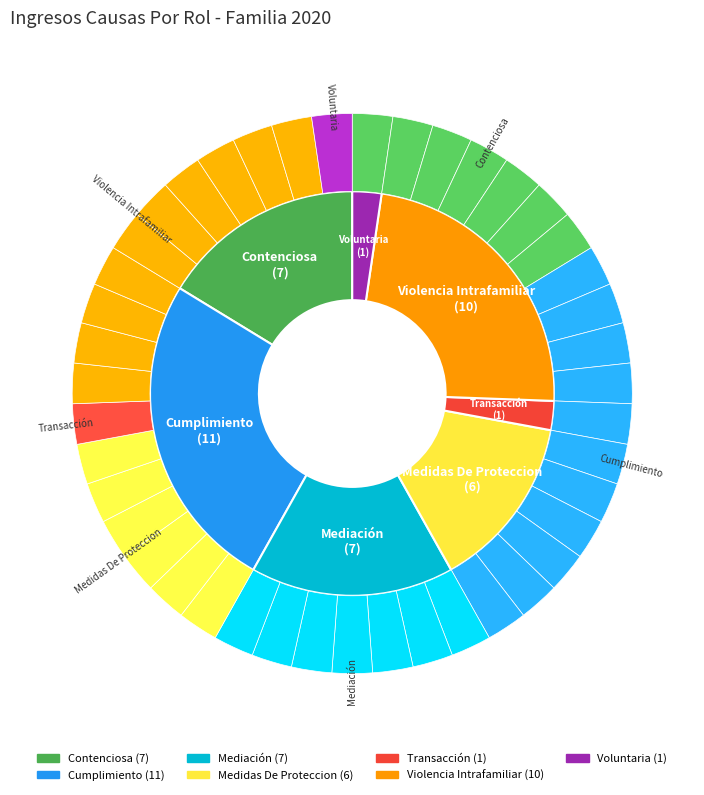

Does Transacción represent more than half of the total?

No